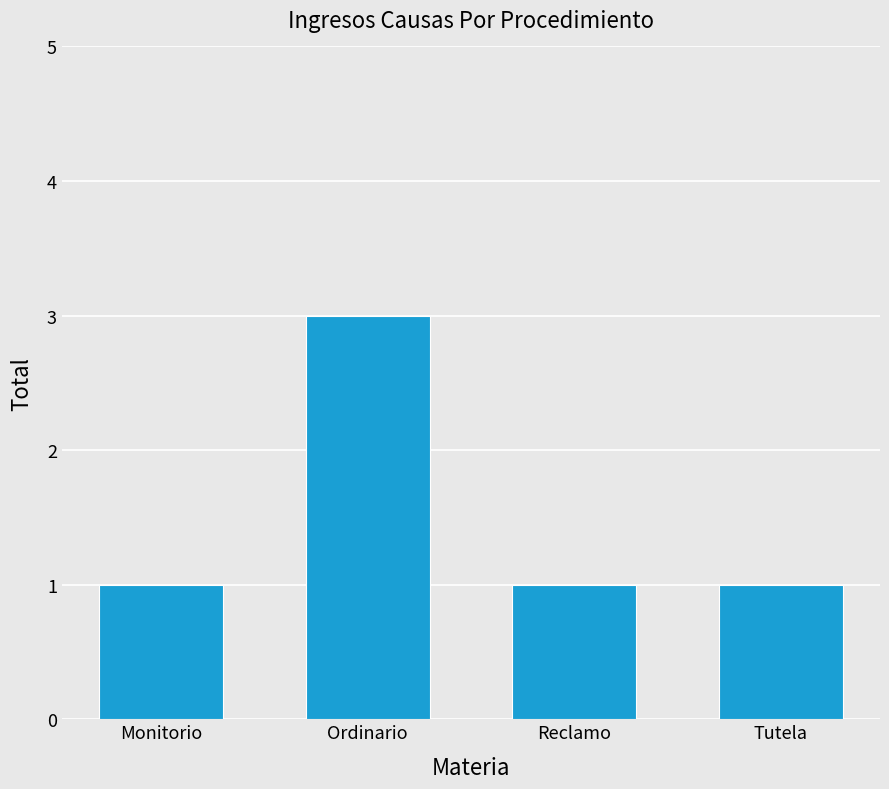

Which has a higher value, Tutela or Ordinario?

Ordinario